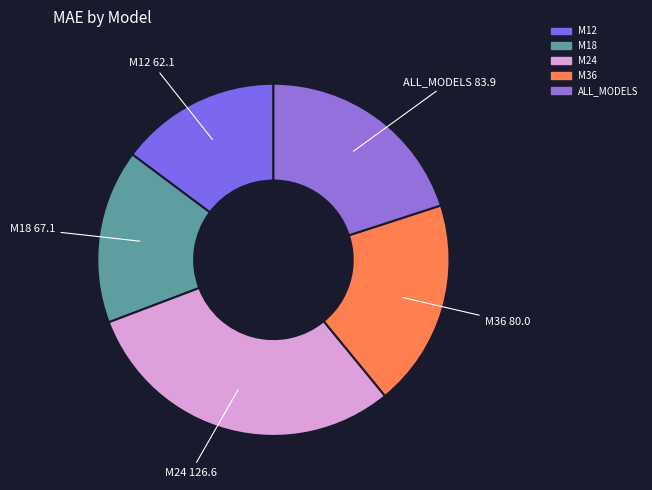

Is it true that M36 is 13% of the pie?

False